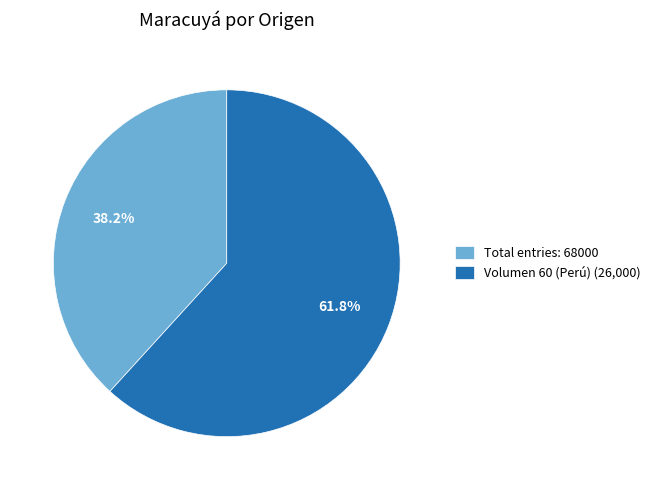

Which slice represents more than half of the pie?

Volumen 60 (Perú) (26,000)